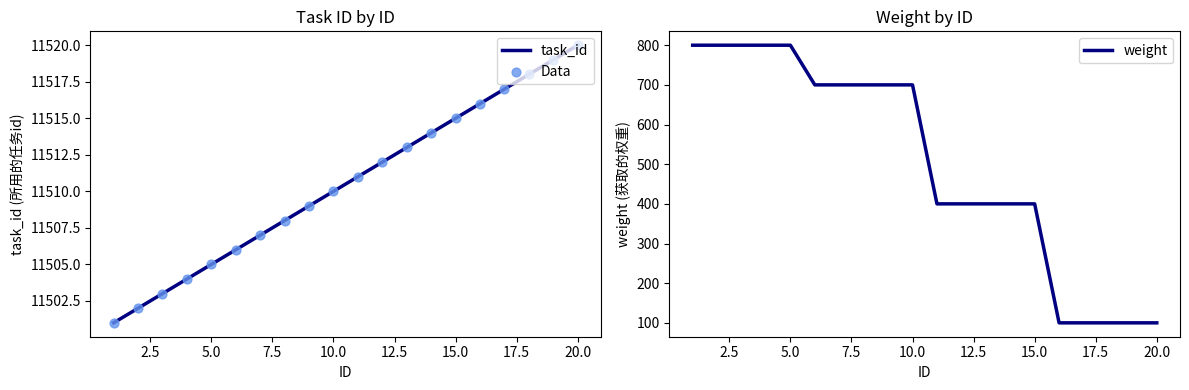

Which category has the highest value in the task_id series?

20.0